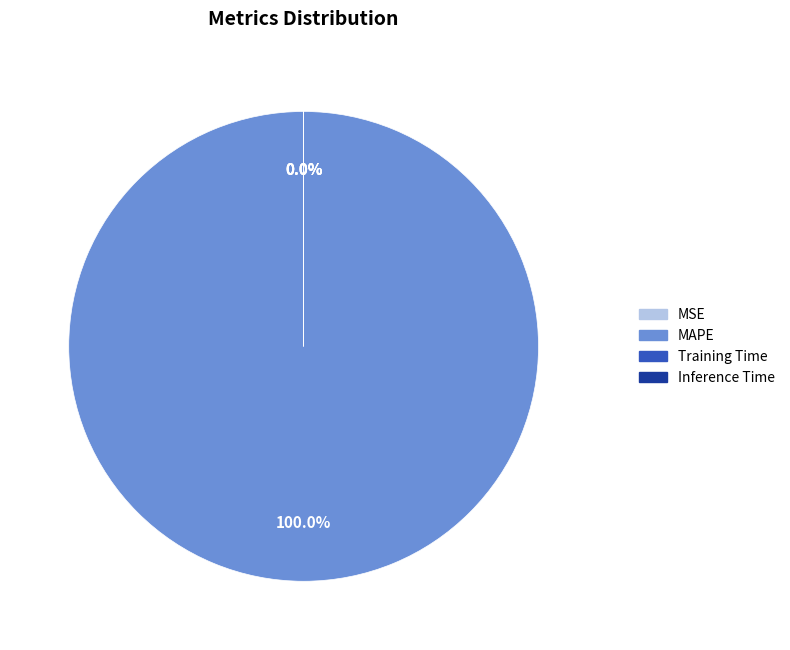

Does any single category account for the majority?

Yes